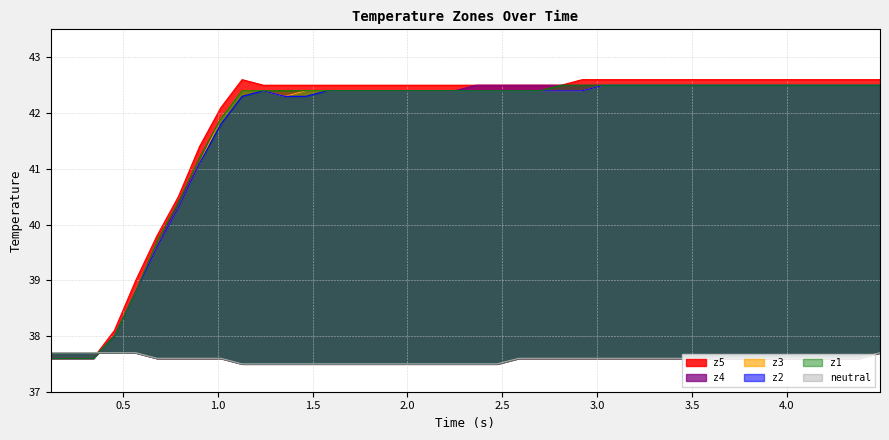

What is the sum of all z2 values?

1667.9